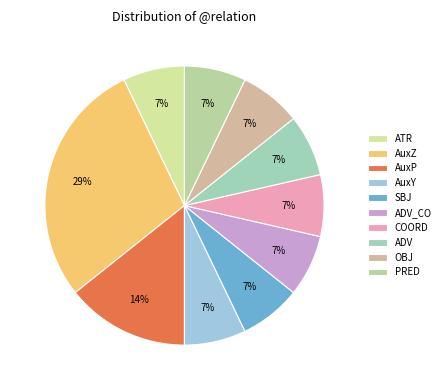

Is AuxP the majority of the pie?

No